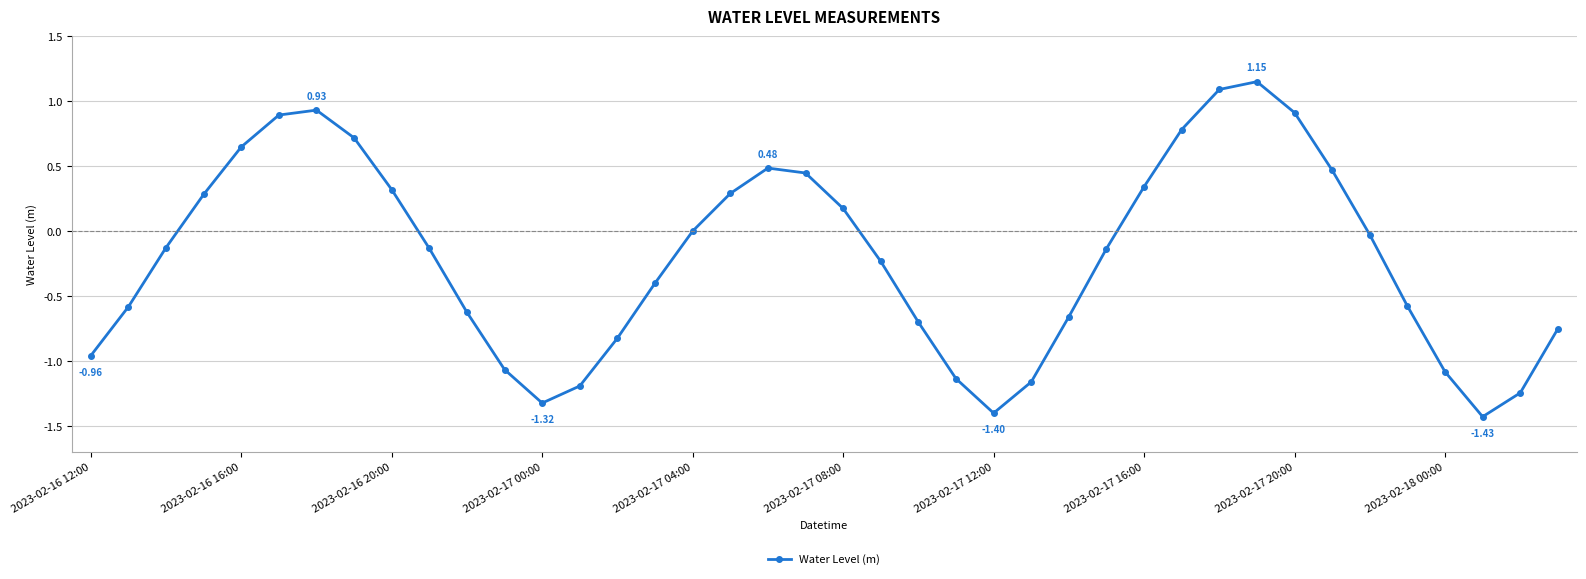

How many interior local valleys (lower than both neighbors) does the data have?

3